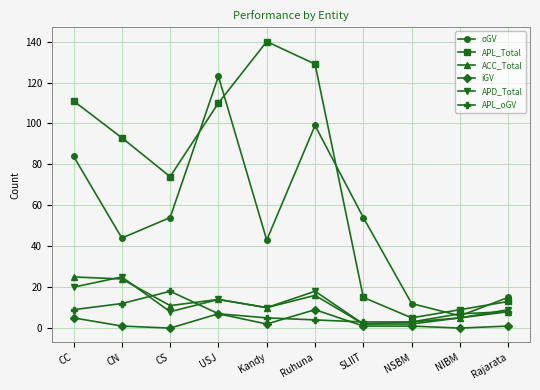

True or false: oGV and iGV intersect in this chart.

False